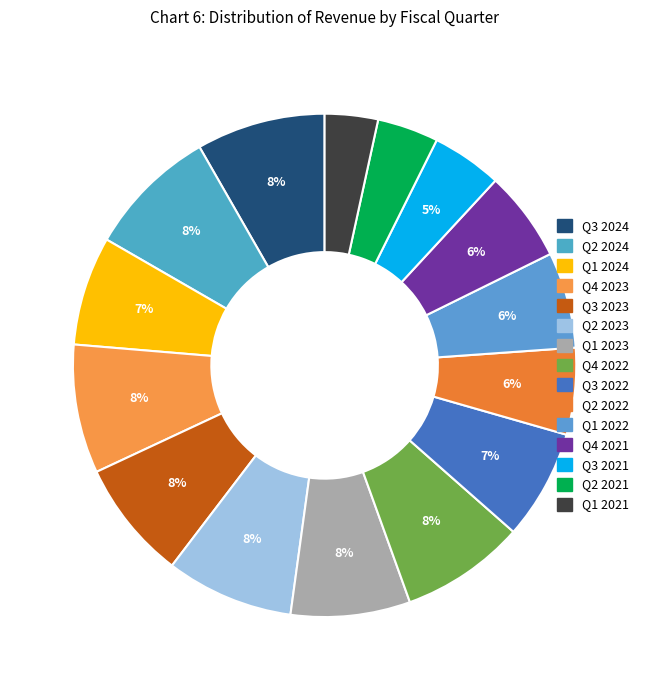

Count the number of slices in the pie.

15